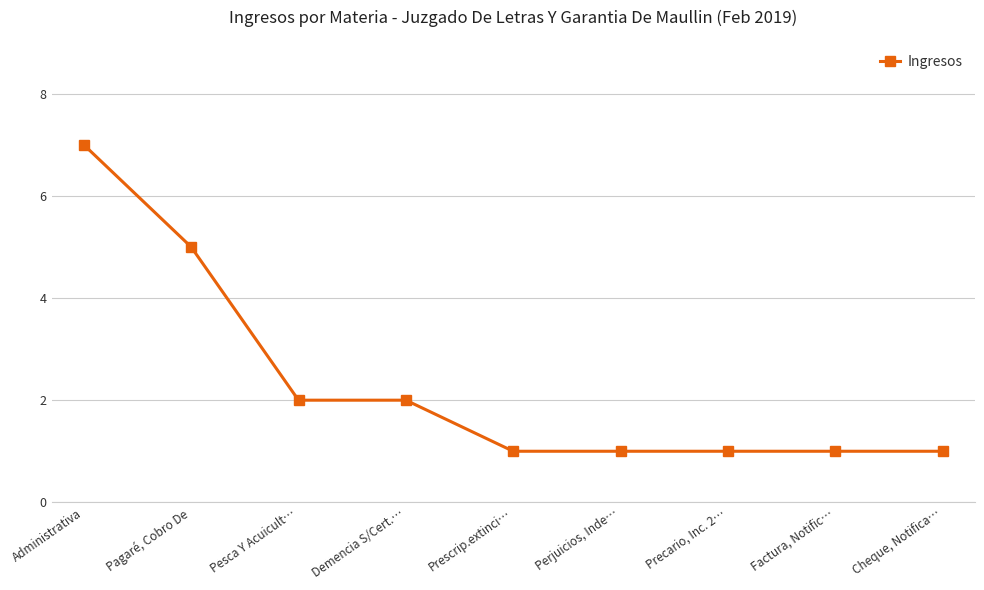

What is the sum of the values at Prescrip.extinci… and Cheque, Notifica…?

2